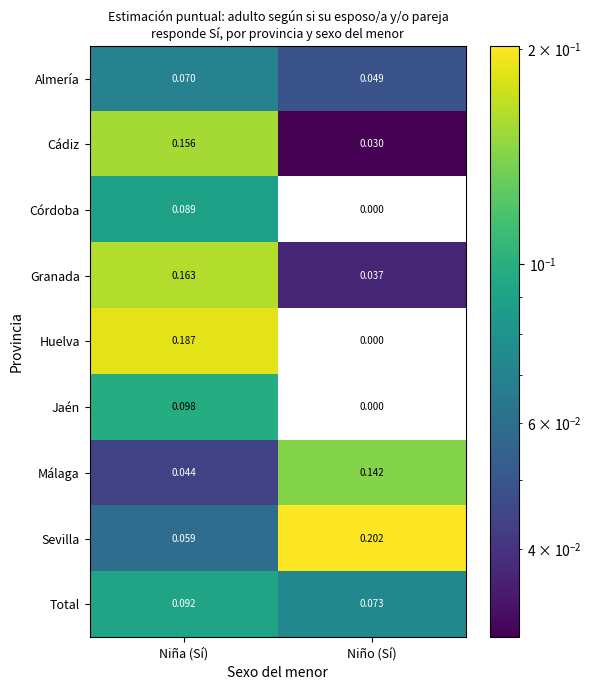

Which series has the largest range (max minus min)?

Huelva